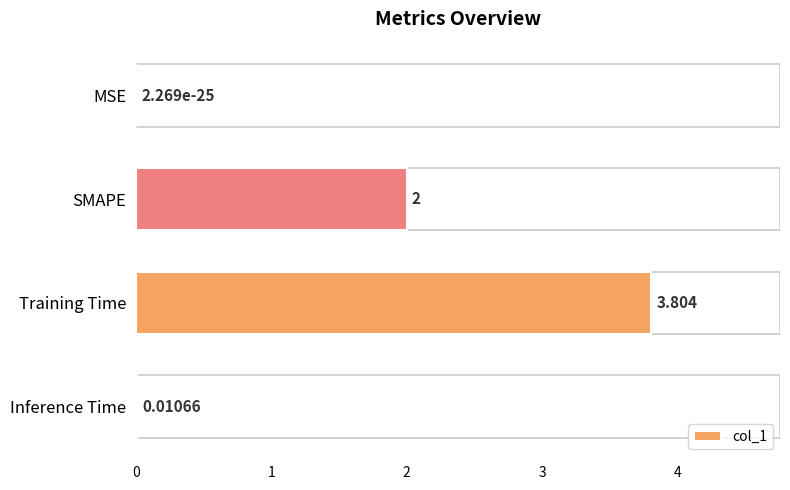

How many series are shown in this chart?

1